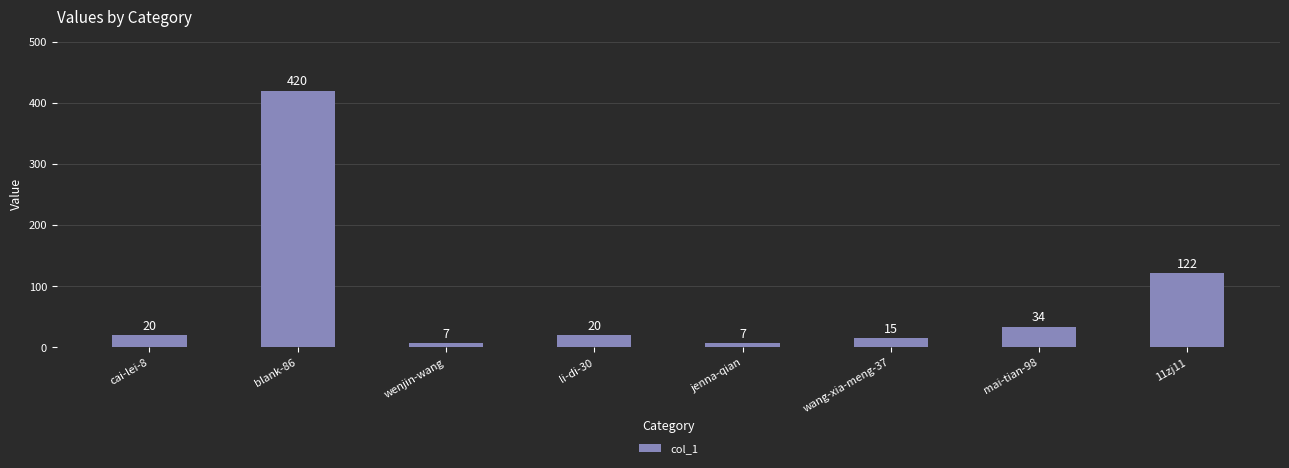

True or false: the data shows 122 at 11zj11.

True